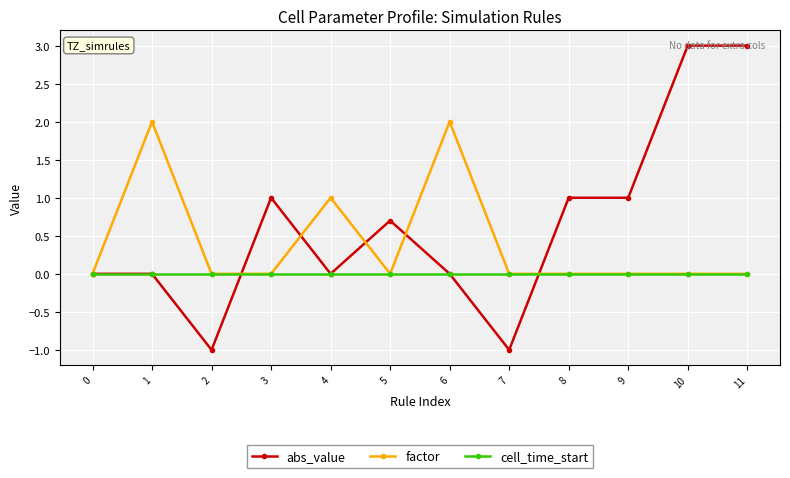

Reading left to right, list all the values displayed in this chart.

abs_value: 0.0	0.0	-1.0	1.0	0.0	0.7	0.0	-1.0	1.0	1.0	3.0	3.0
factor: 0.0	2.0	0.0	0.0	1.0	0.0	2.0	0.0	0.0	0.0	0.0	0.0
cell_time_start: 0.0	0.0	0.0	0.0	0.0	0.0	0.0	0.0	0.0	0.0	0.0	0.0